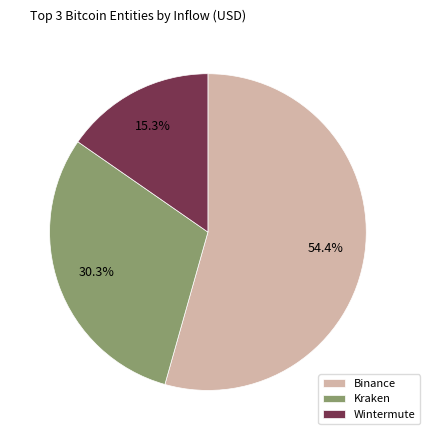

To the nearest percent, what portion does Binance represent?

54%